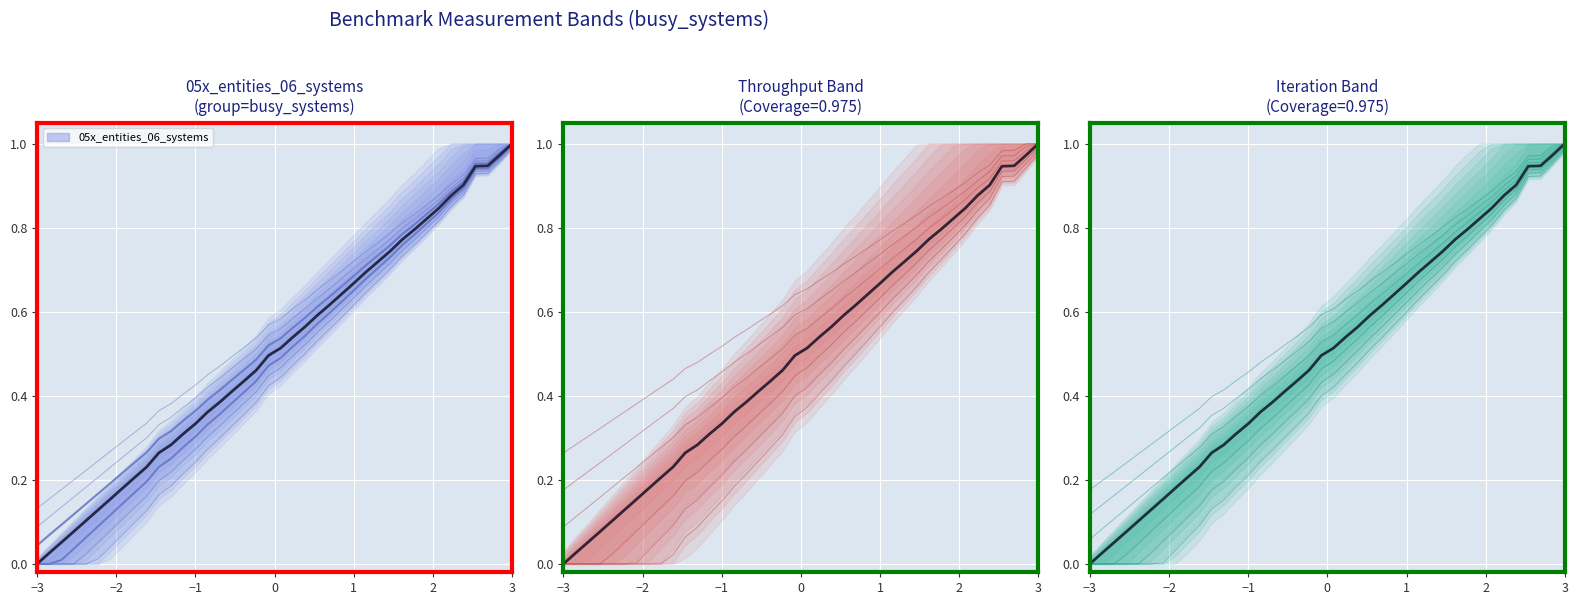

Reading right to left, list all the values displayed in this chart.

05x_entities_06_systems: 1.0	1.0	1.0	1.0	0.9	0.9	0.9	0.8	0.8	0.8	0.8	0.7	0.7	0.7	0.7	0.6	0.6	0.6	0.6	0.5	0.5	0.5	0.5	0.4	0.4	0.4	0.4	0.3	0.3	0.3	0.3	0.2	0.2	0.2	0.2	0.1	0.1	0.1	0.1	0.0
center_line: 1.0	1.0	0.9	0.9	0.9	0.9	0.8	0.8	0.8	0.8	0.7	0.7	0.7	0.7	0.6	0.6	0.6	0.6	0.5	0.5	0.5	0.5	0.4	0.4	0.4	0.4	0.3	0.3	0.3	0.3	0.2	0.2	0.2	0.2	0.1	0.1	0.1	0.1	0.0	0.0